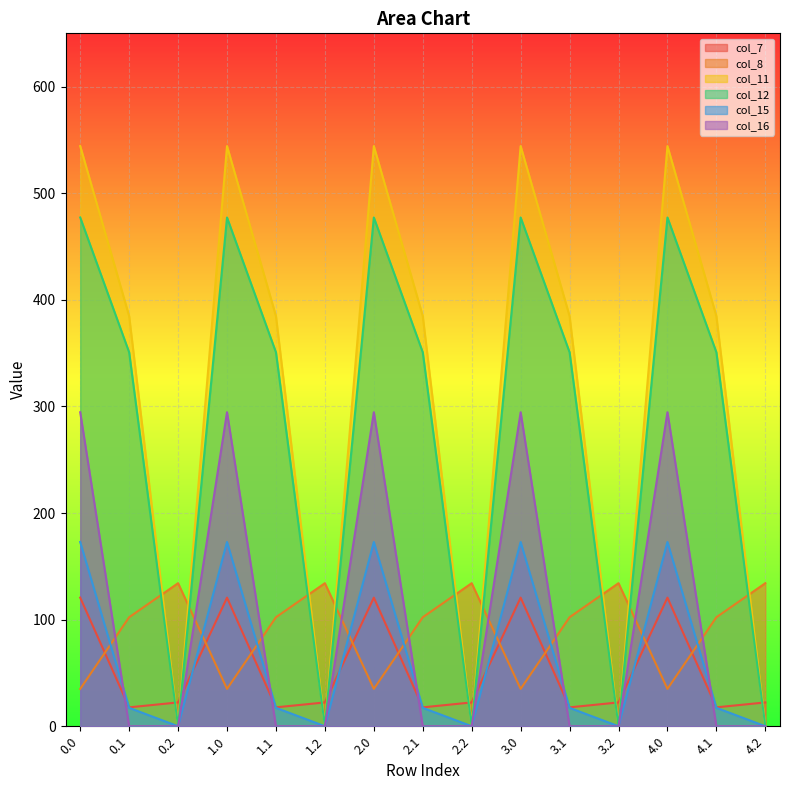

How many interior local peaks does the col_11 series have?

4